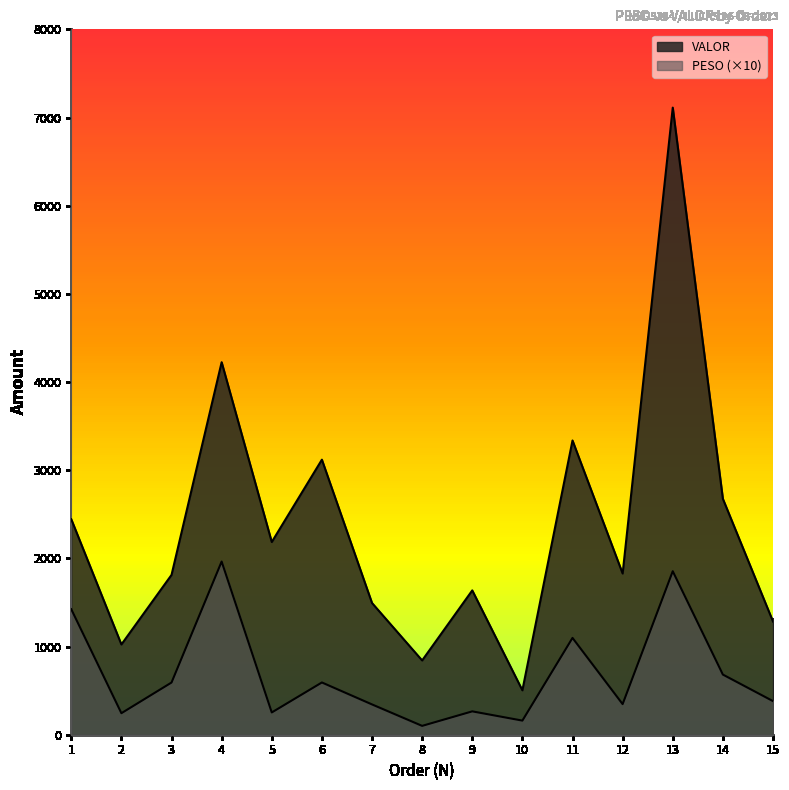

What is the value of the VALOR point at the 2nd from the left?

1023.6